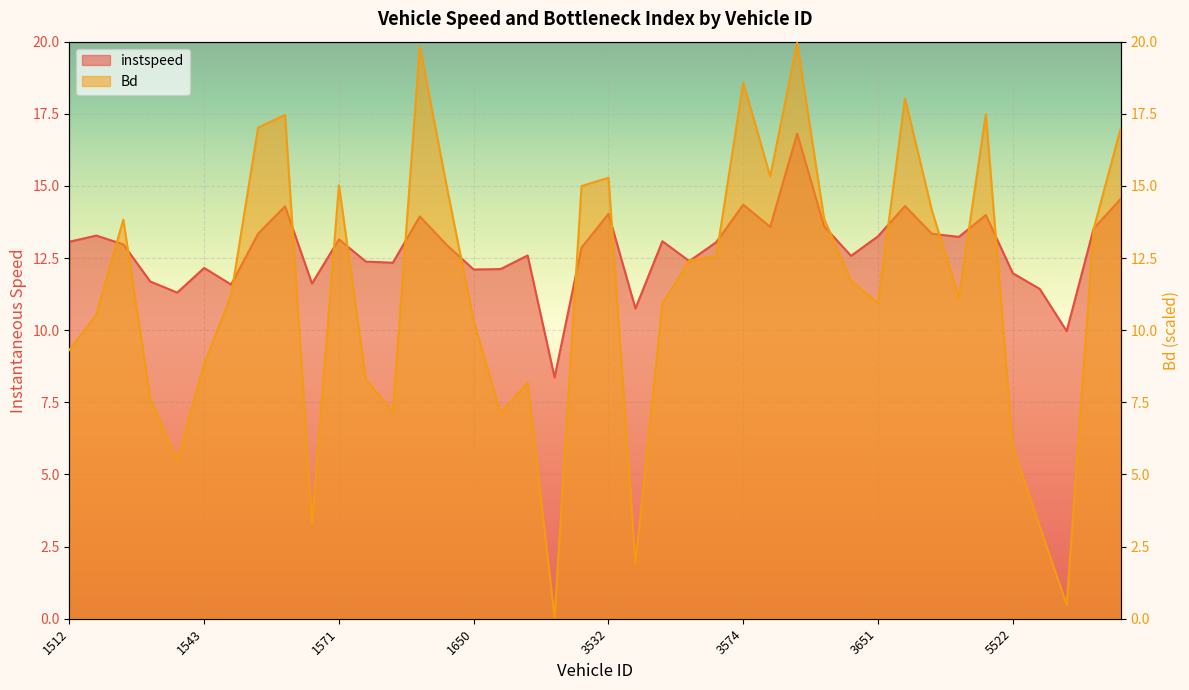

Which has a higher value, 1562 or 1542?

1562